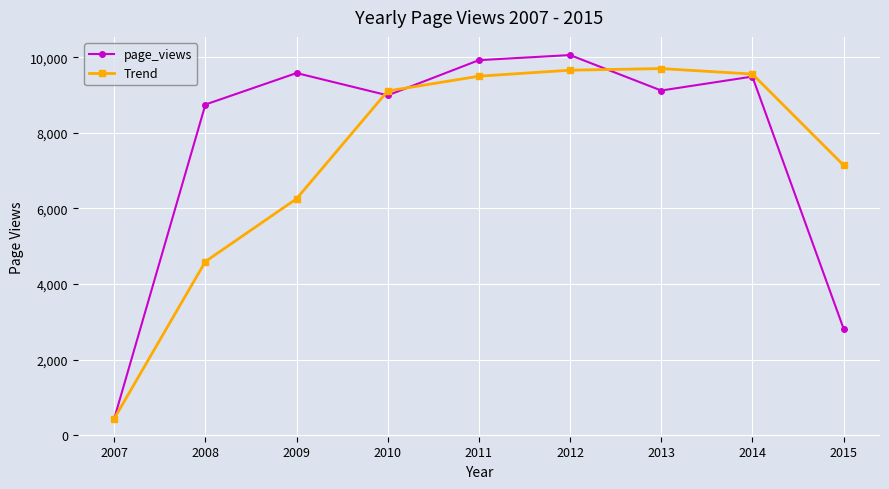

At which label does page_views reach its minimum?

2007